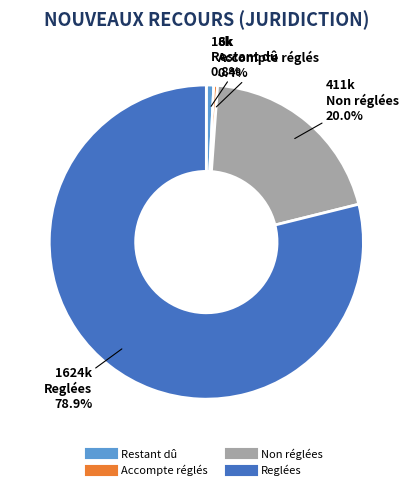

To the nearest percent, what percentage of the pie is Restant dû?

1%